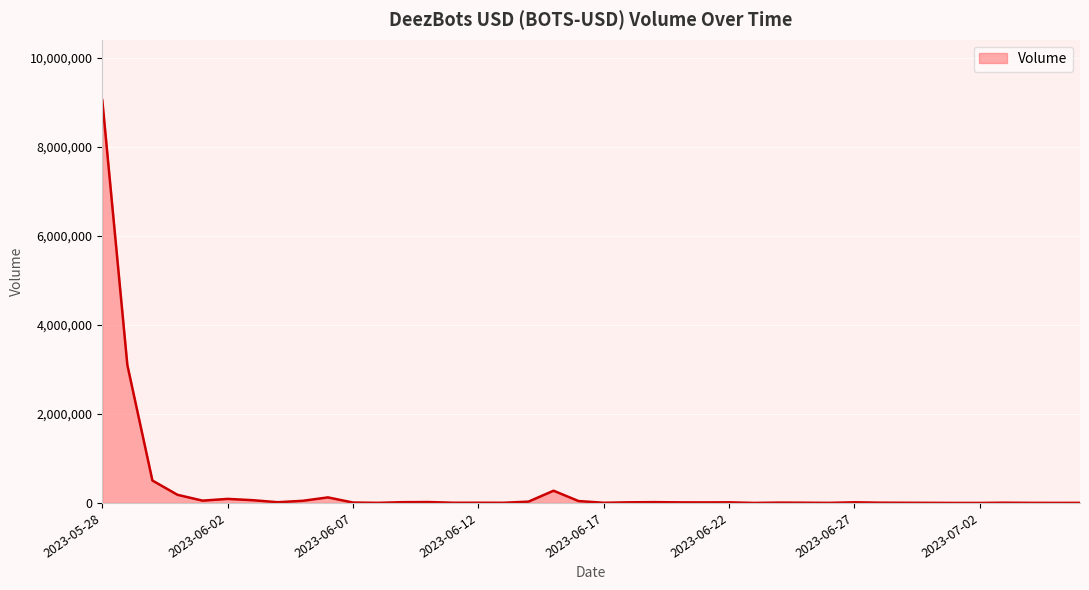

What is the label of the 33rd point from the left?

2023-06-29